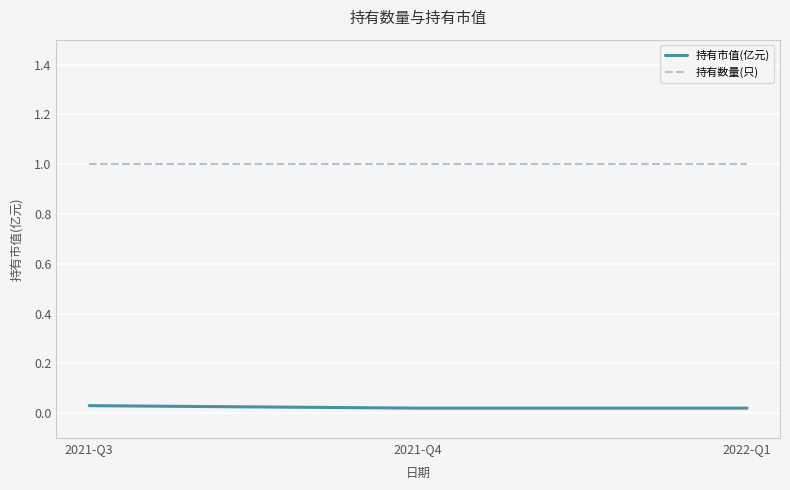

How many lines are shown in the chart?

2